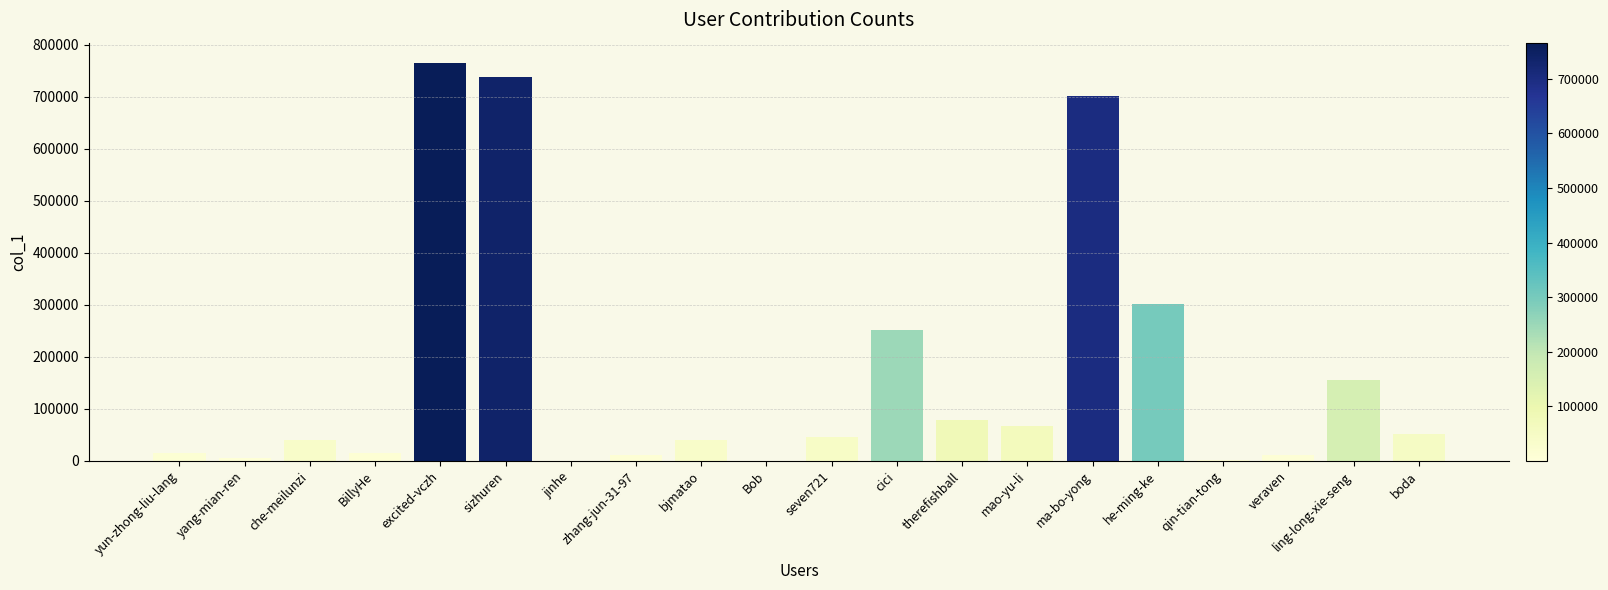

Where is the data nearest to the value 383054?

he-ming-ke